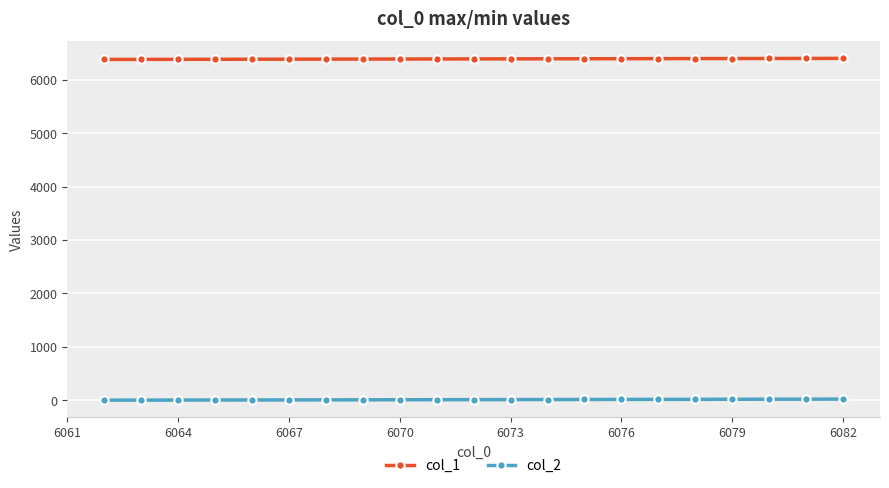

Rank the series by their average value, from highest to lowest.

col_1, col_2